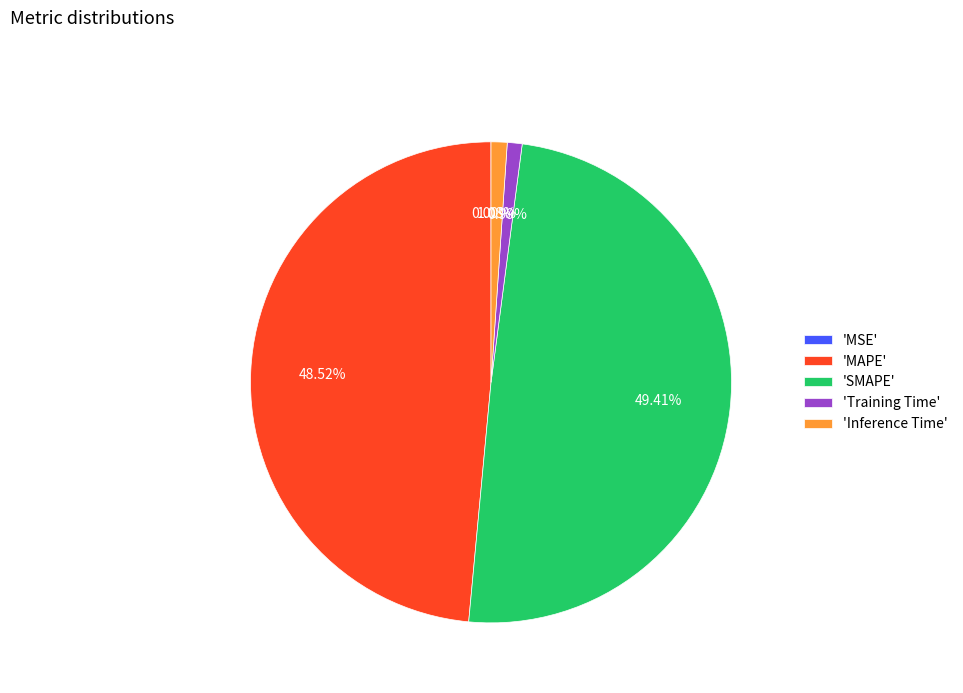

To the nearest percent, what is the average slice percentage?

20%